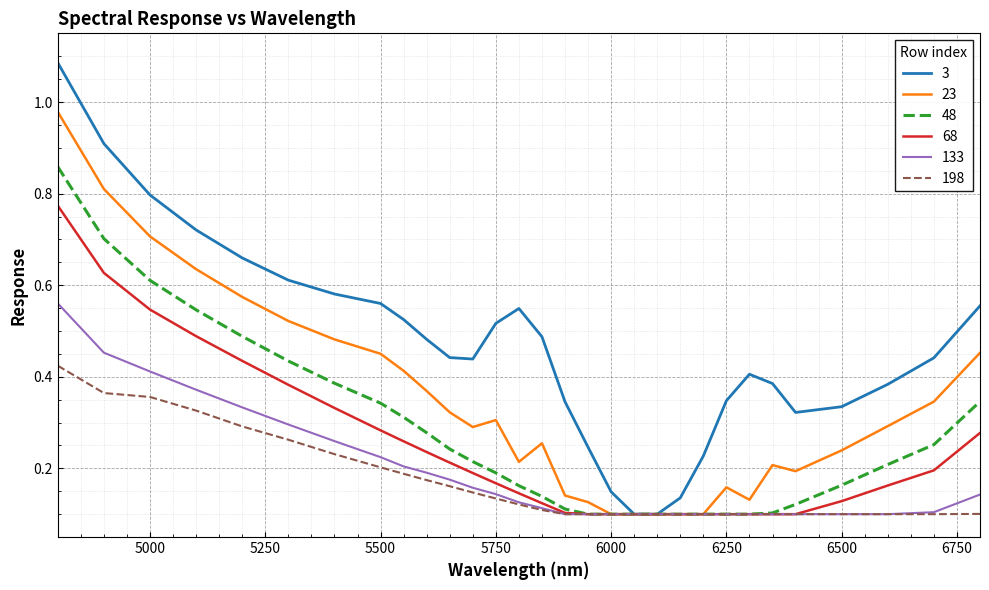

Rank the series by their maximum value, from lowest to highest.

198, 133, 68, 48, 23, 3